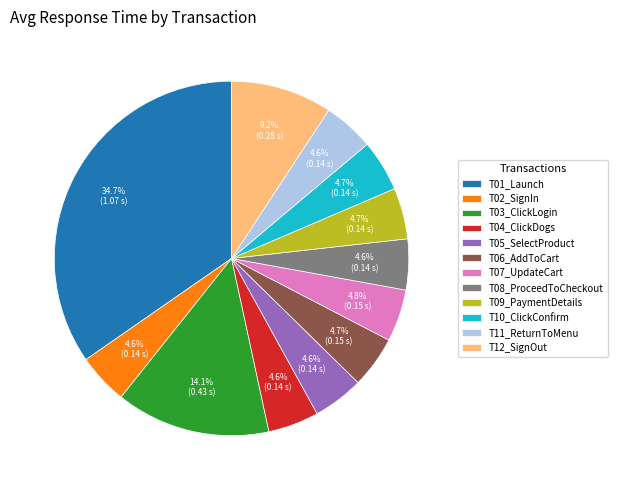

What percentage is the T11_ReturnToMenu slice, to the nearest percent?

5%